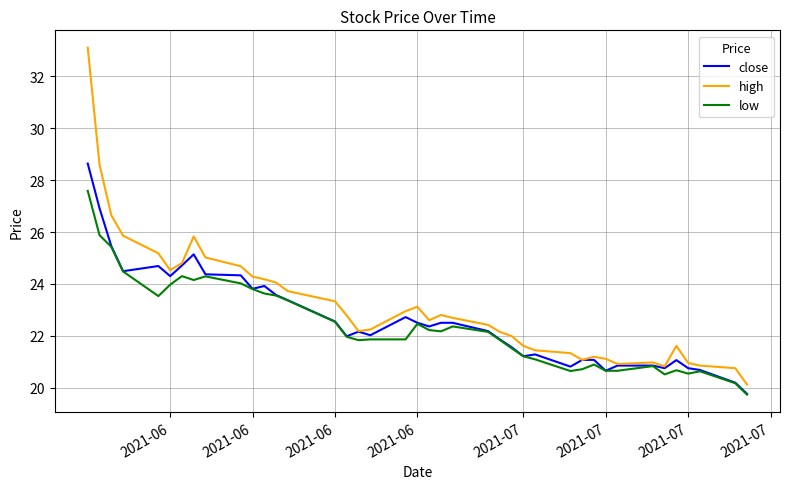

What is the lowest value of the close series?

19.8